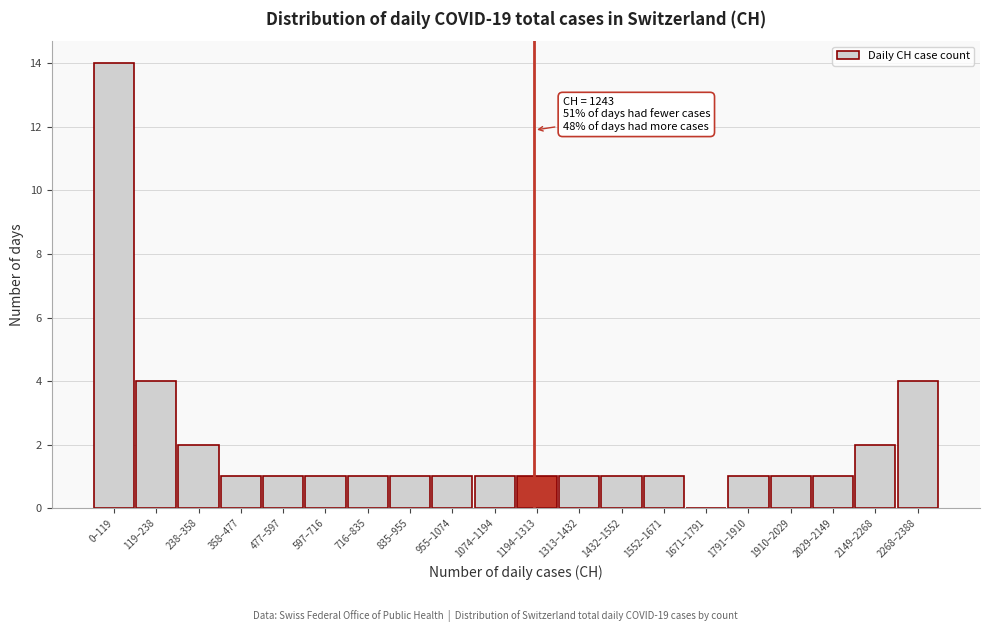

Reading right to left, extract all data points from this chart.

2268–2388=4	2149–2268=2	2029–2149=1	1910–2029=1	1791–1910=1	1671–1791=0	1552–1671=1	1432–1552=1	1313–1432=1	1194–1313=1	1074–1194=1	955–1074=1	835–955=1	716–835=1	597–716=1	477–597=1	358–477=1	238–358=2	119–238=4	0–119=14